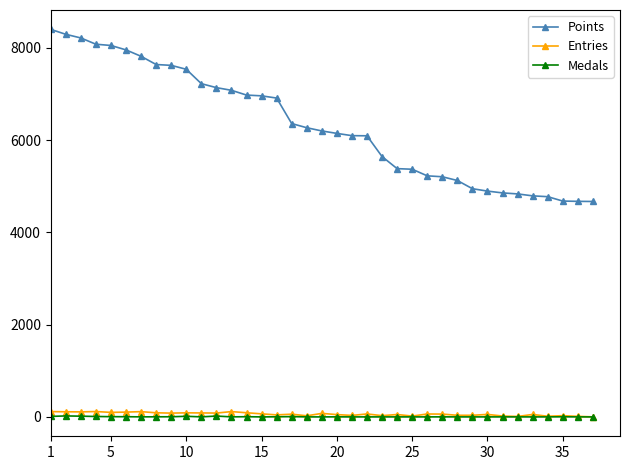

Which series has the largest range (max minus min)?

Points